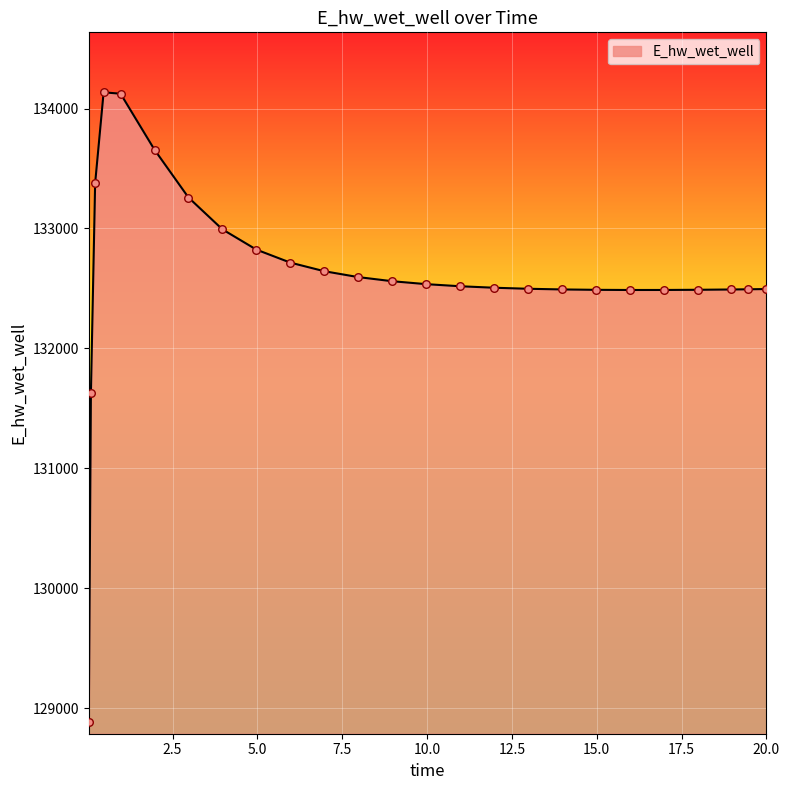

What is the maximum value shown in the chart?

134135.2